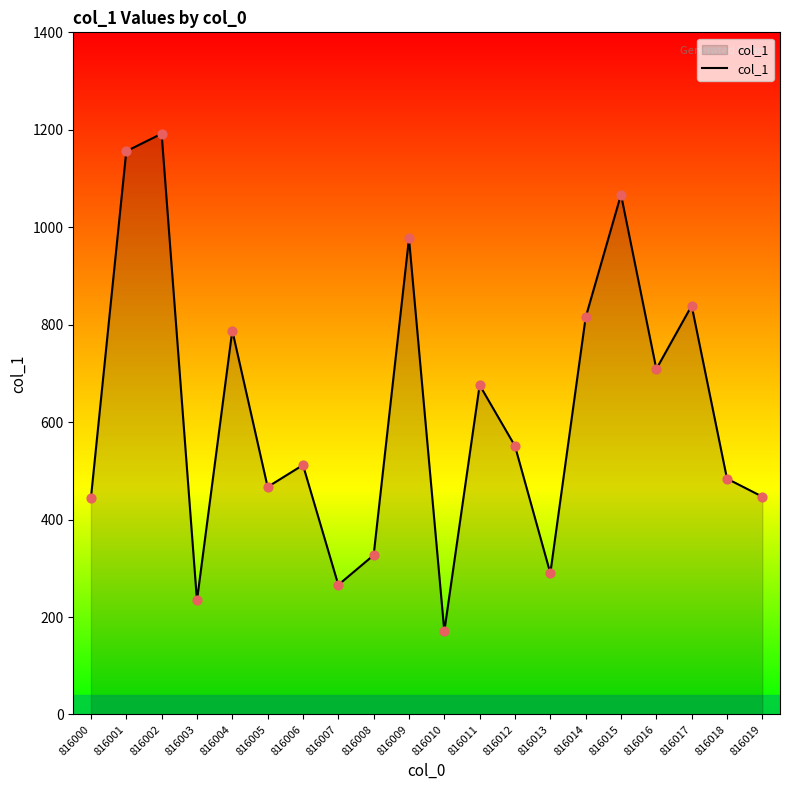

What is the change in value from 816003 to 816005?

+233